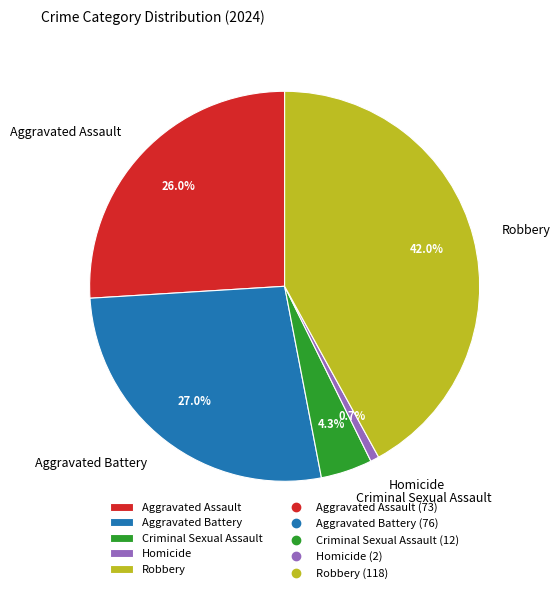

Approximately how many times larger is the value at Criminal Sexual Assault compared to Robbery?

0.1